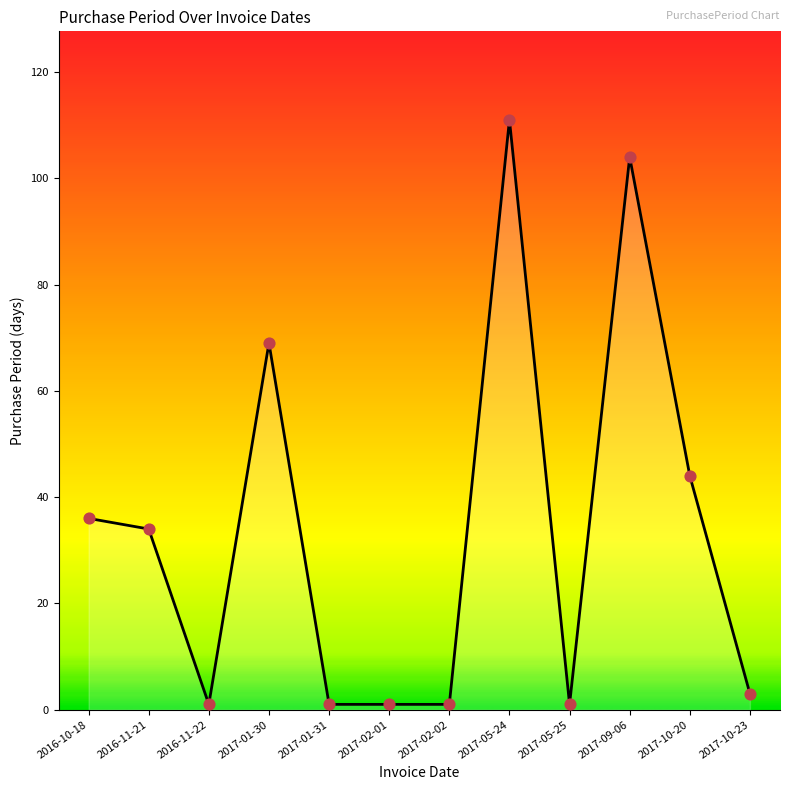

Which has a higher value, 2017-02-01 or 2017-10-23?

2017-10-23